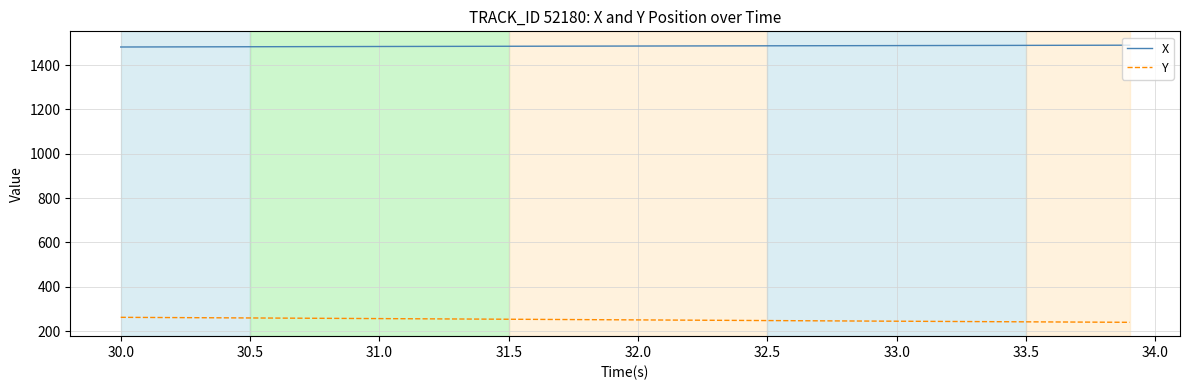

True or false: Y and X cross at least once.

False